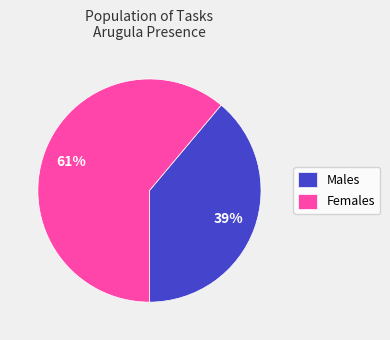

How many segments does this pie chart have?

2